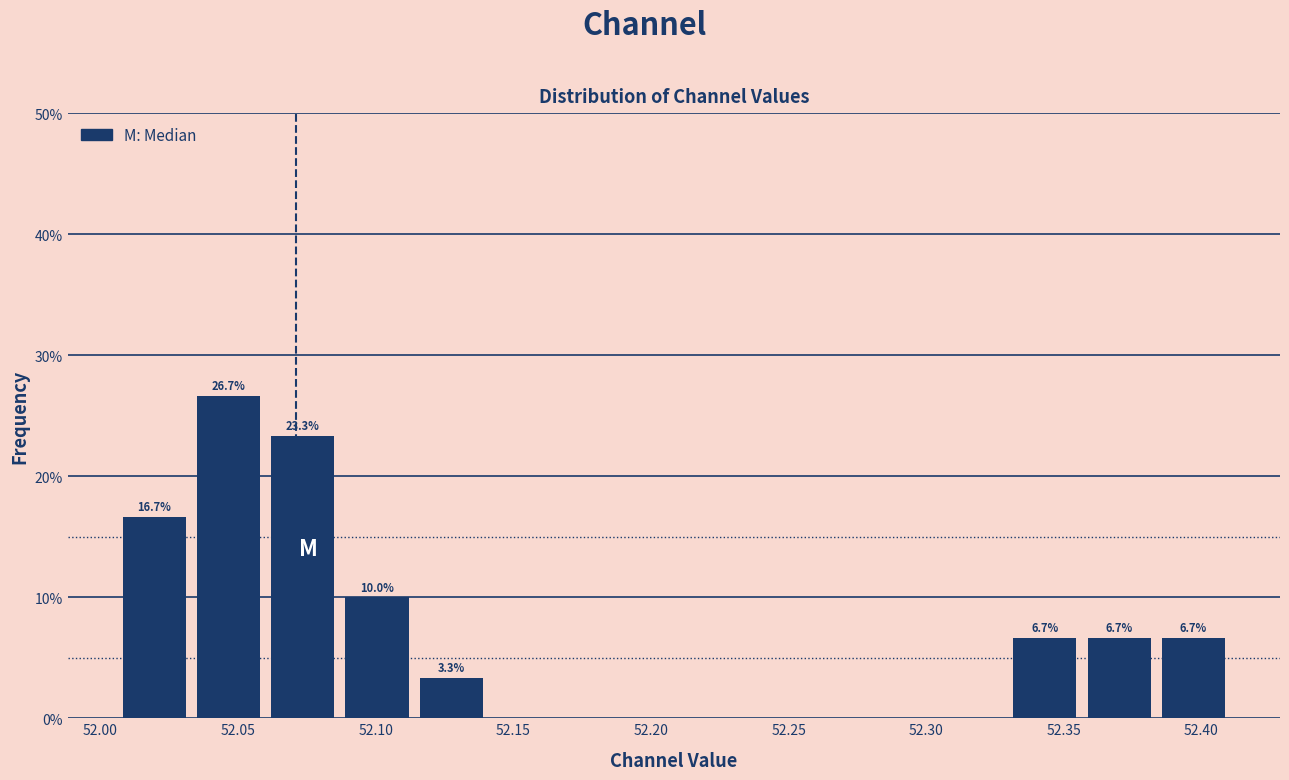

Over which range of the x-axis is the bar tallest?

52.035 to 52.060